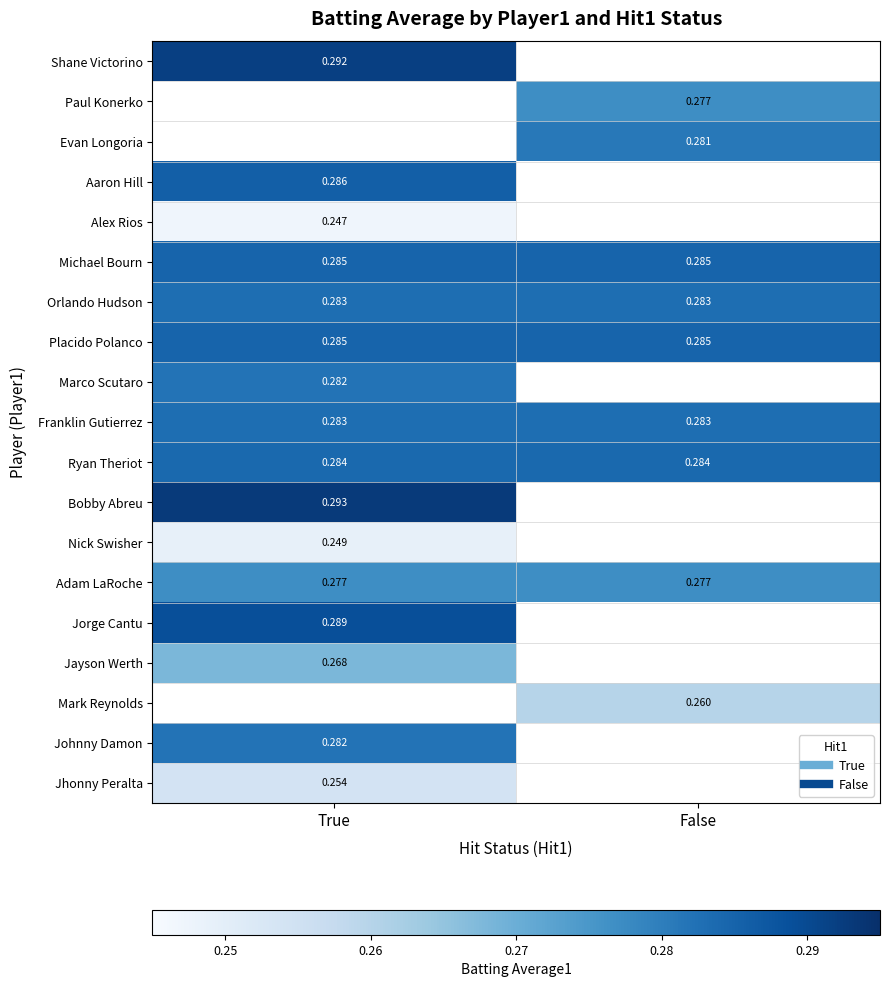

At which label does Evan Longoria reach its peak?

False